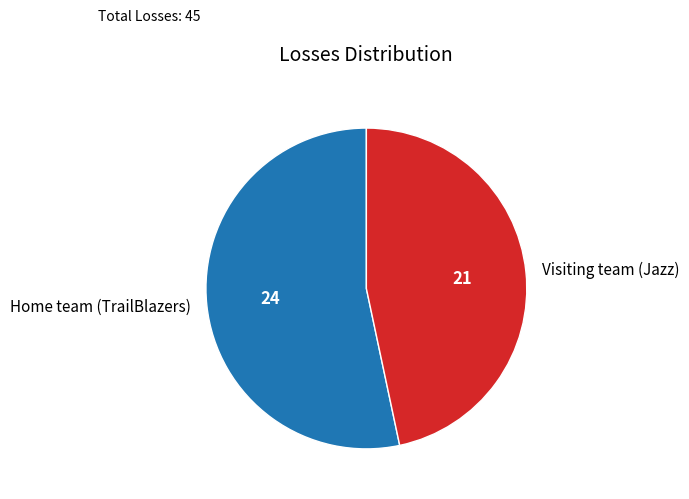

Is it true that Home team (TrailBlazers) is 63% of the pie?

False